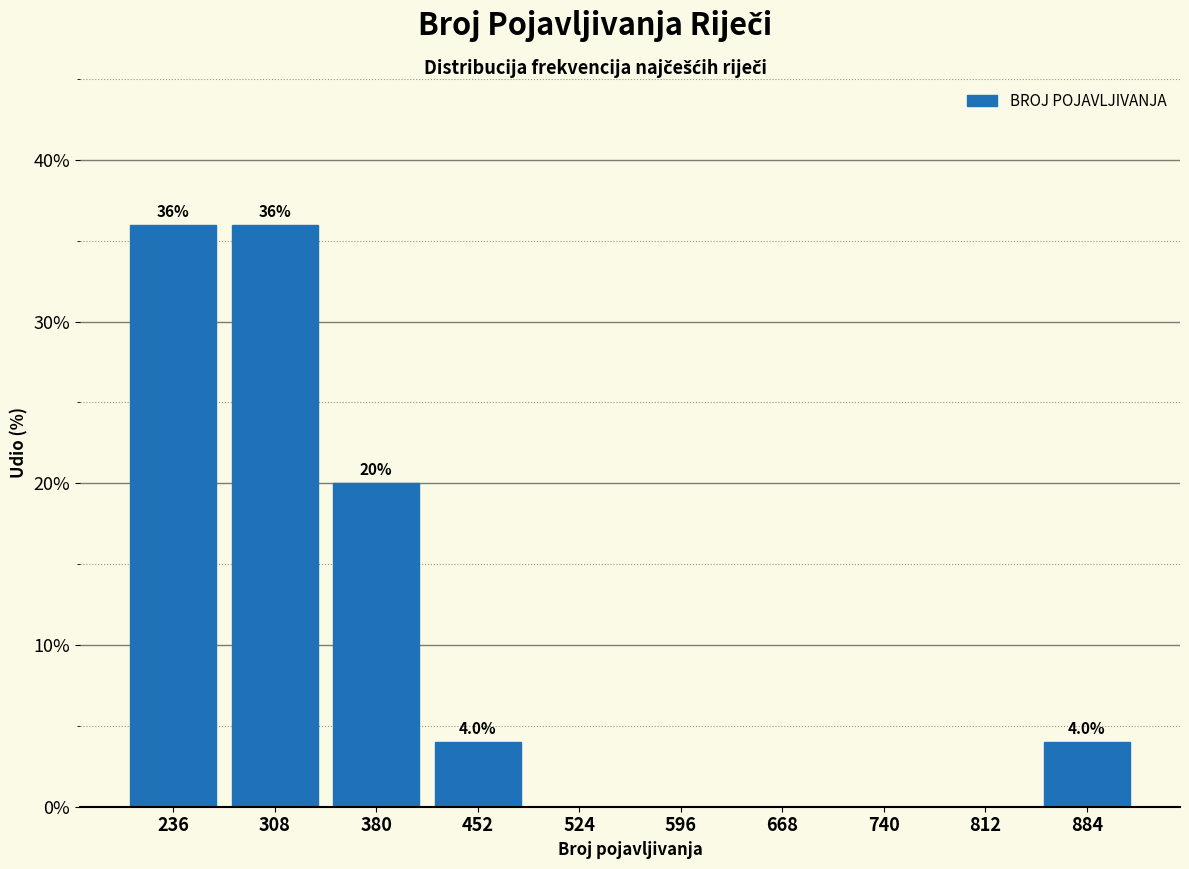

Reading right to left, list all the values displayed in this chart.

884=4	812=0	740=0	668=0	596=0	524=0	452=4	380=20	308=36	236=36